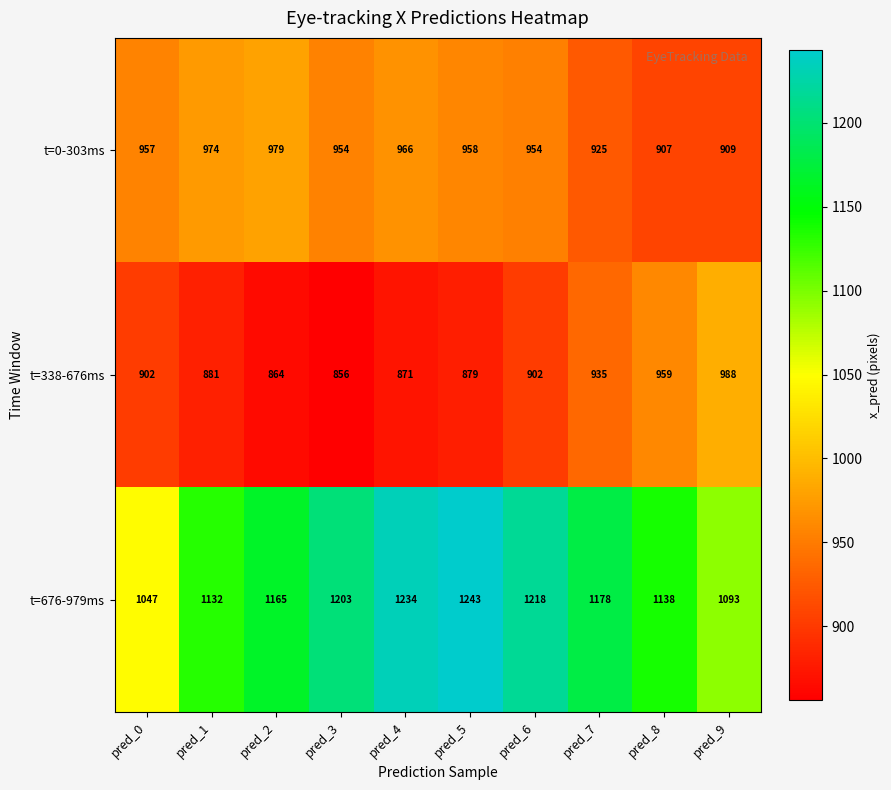

What is the difference between the highest and lowest values at pred_5?

364